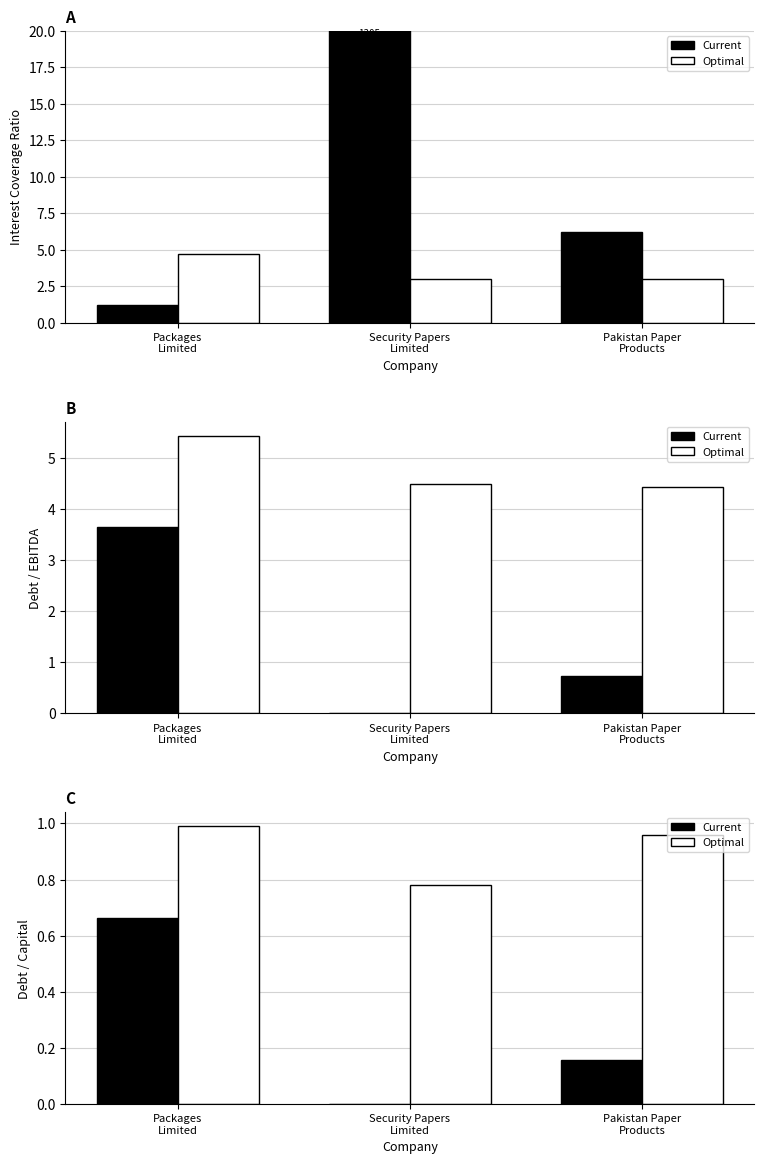

Is the value of Current at Security Papers
Limited greater than the value of Optimal at Pakistan Paper
Products?

No